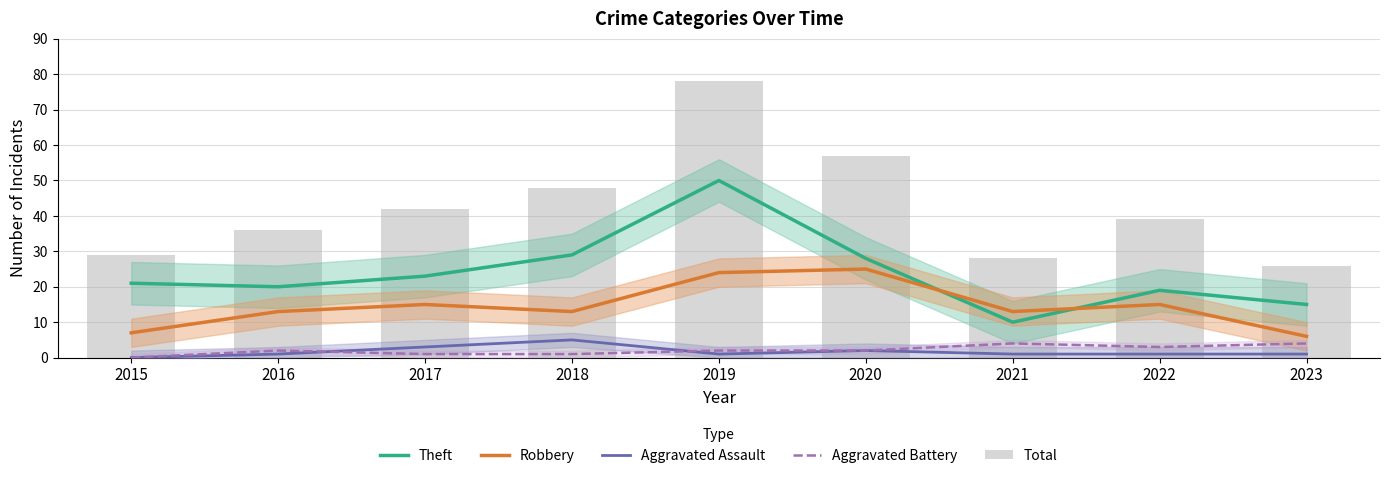

What is the difference between the second highest and second lowest values in the Aggravated Battery series?

3